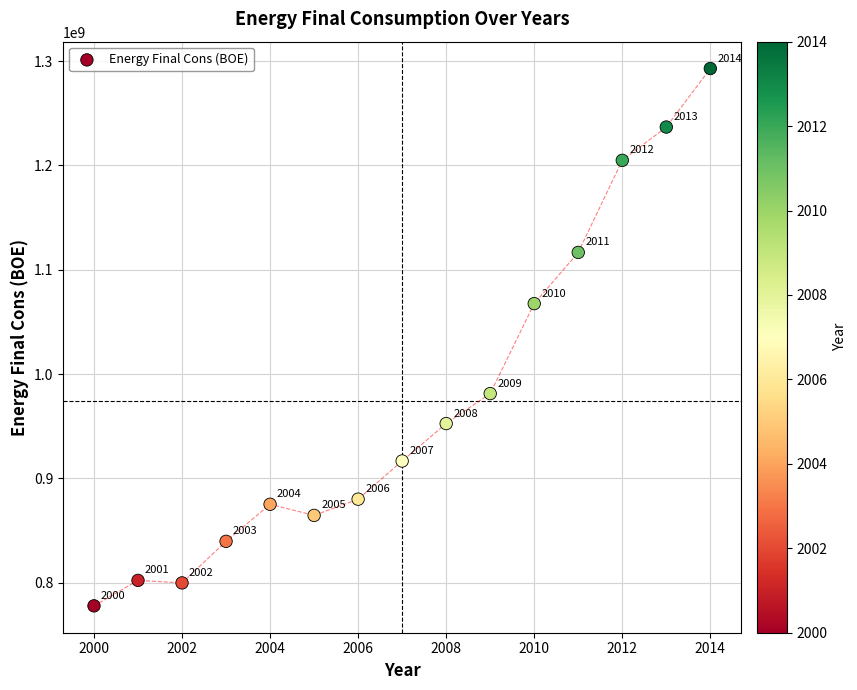

What is the range of Y values (max minus min)?

514871187